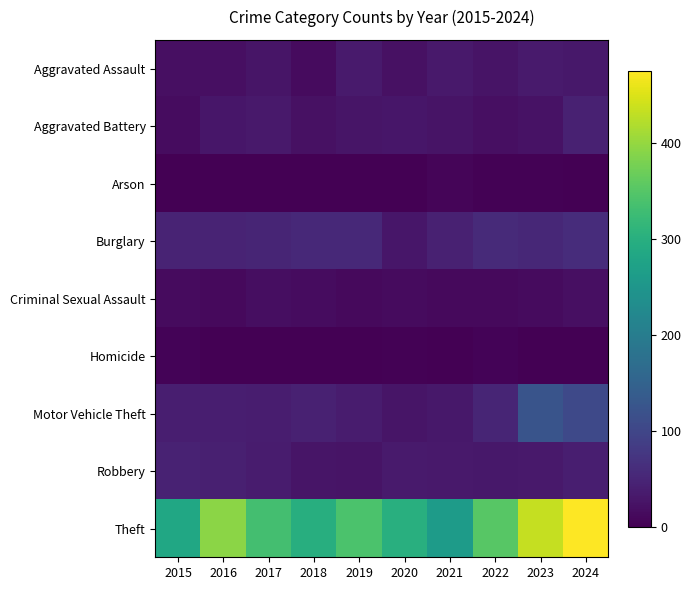

Which series has the largest range (max minus min)?

Theft